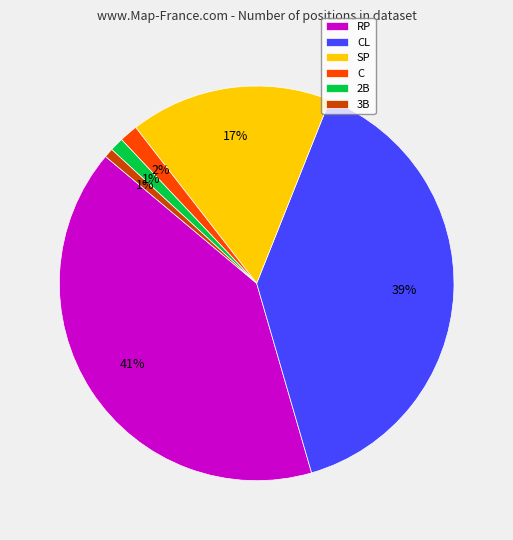

Is it true that SP is 26% of the pie?

False